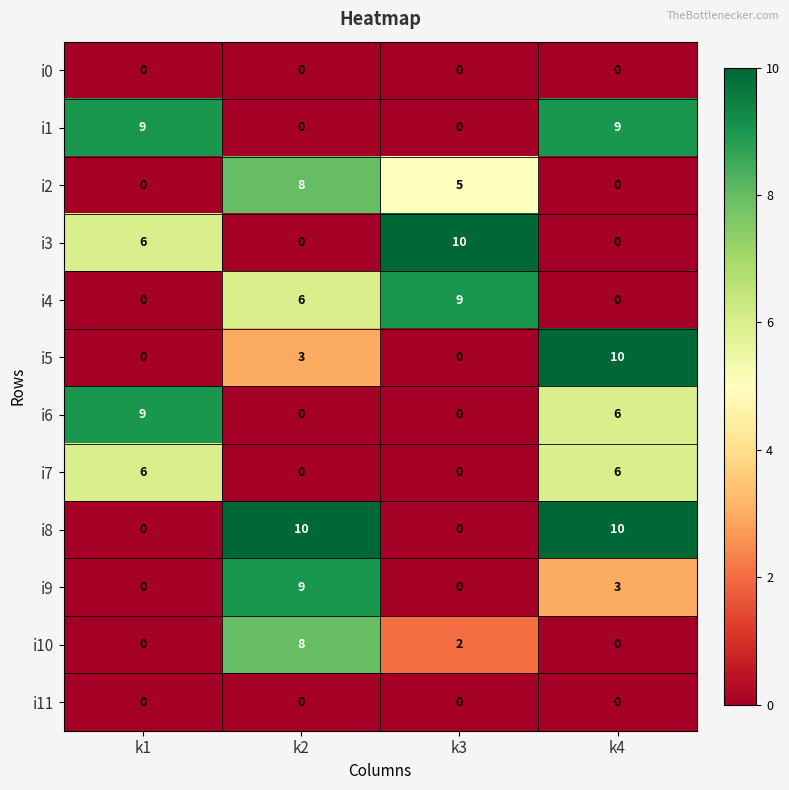

What is the spread (max minus min) of values at k4?

10